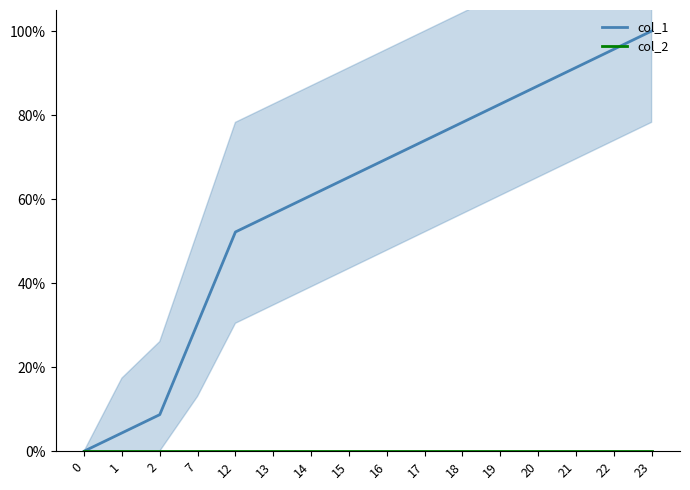

Which series has the largest total across all categories?

col_1